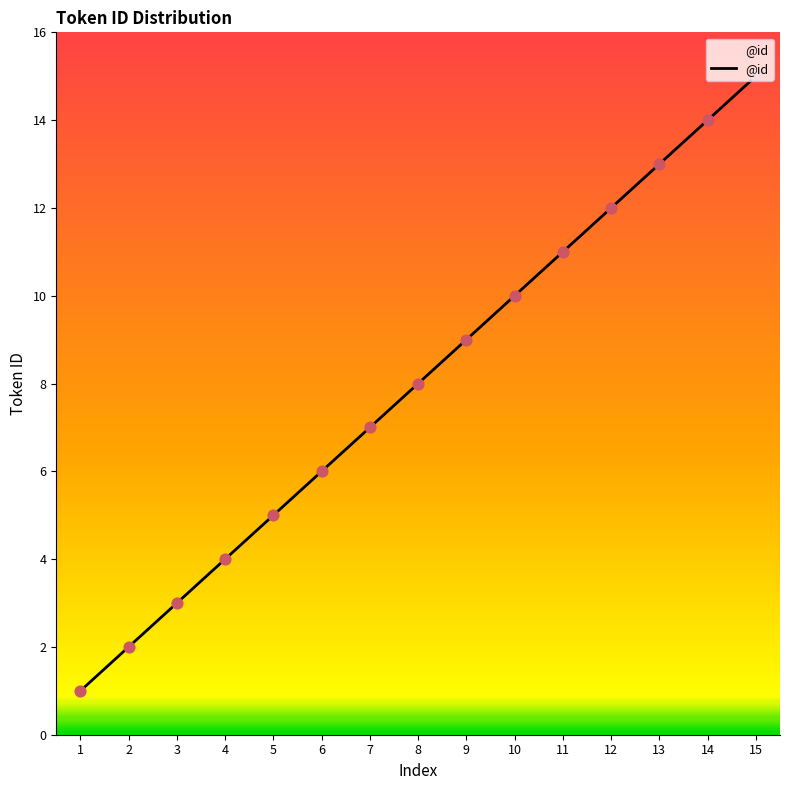

Between 9 and 10, which is larger?

10